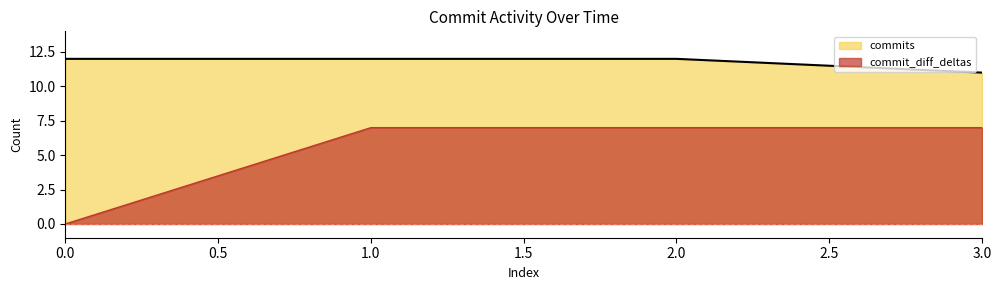

Read the commit_diff_deltas value at 1.0.

7